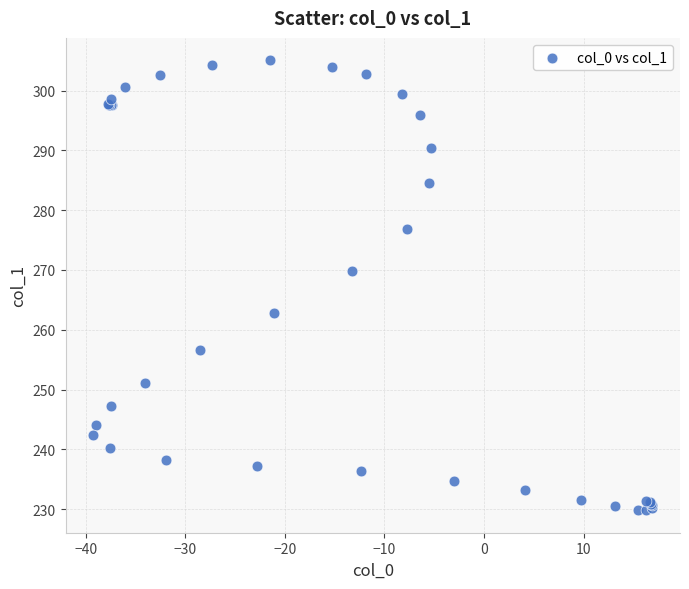

What Y value in the scatter plot is closest to 267?

269.8